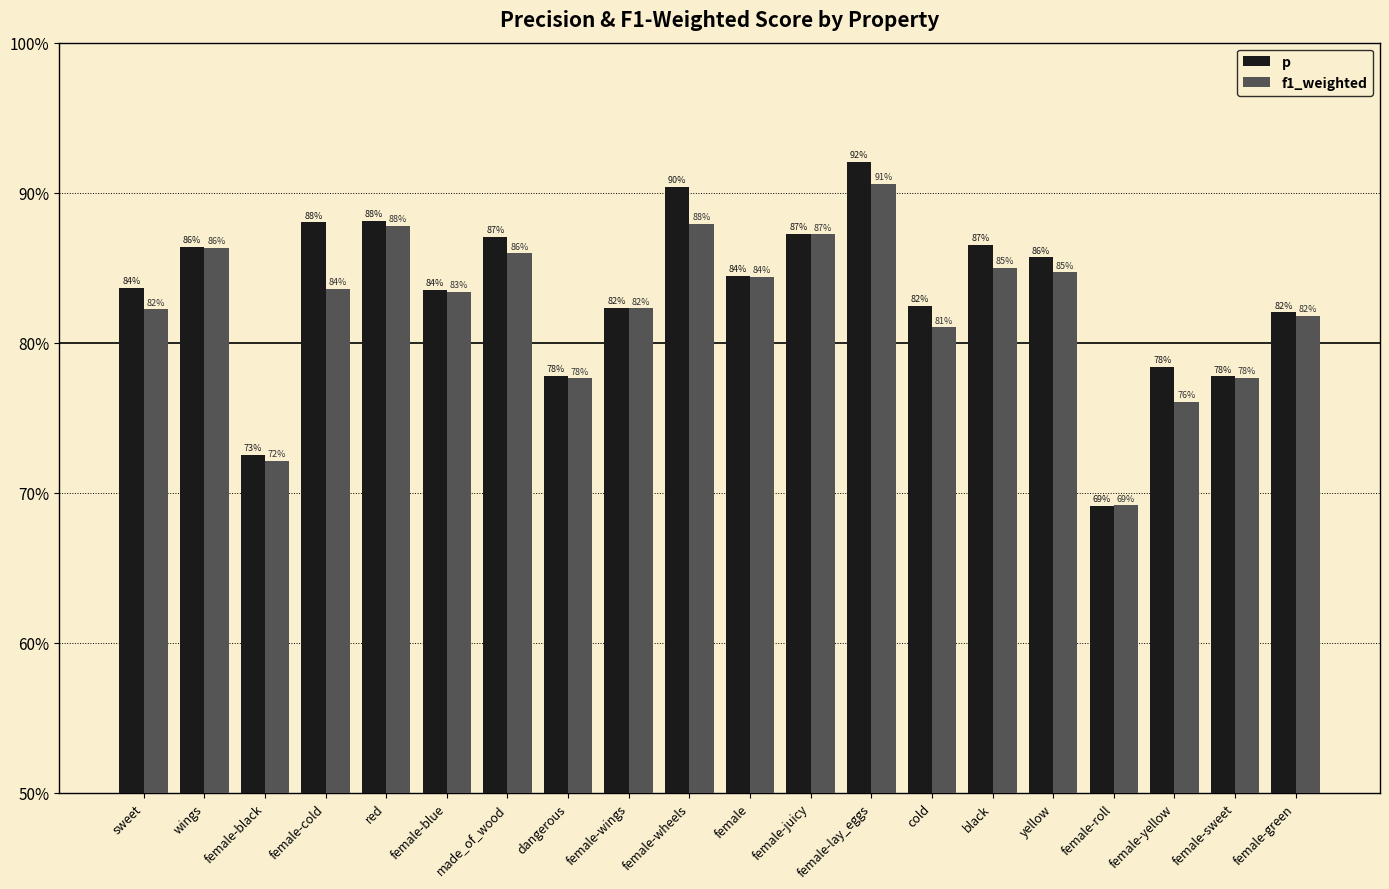

What is the label of the 8th bar from the right?

female-lay_eggs